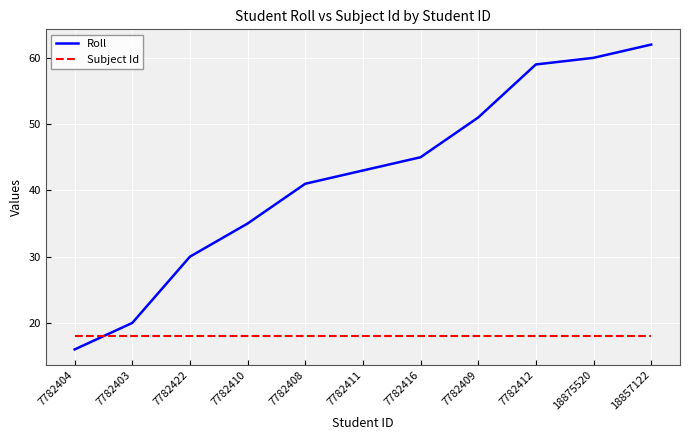

How many times do Roll and Subject Id cross each other?

1